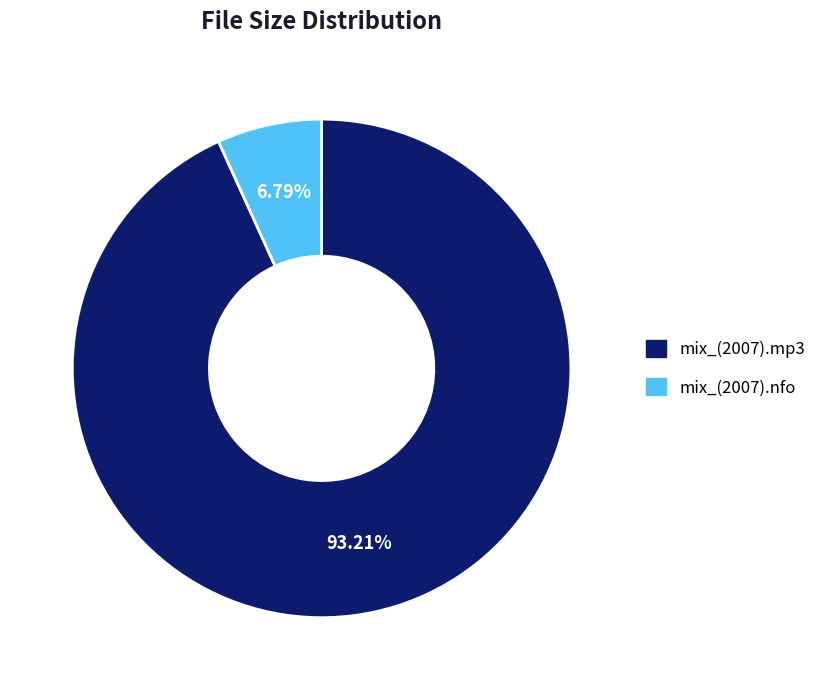

Is there any slice that represents more than half of the pie?

Yes